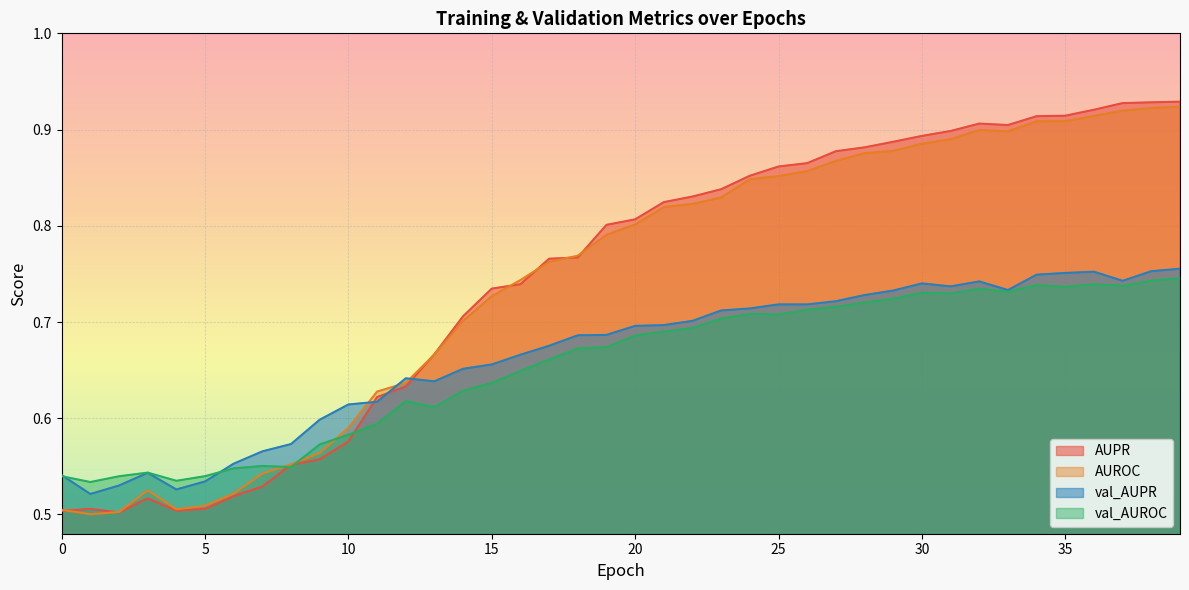

Is it true that AUROC equals 0.5 at 26?

False